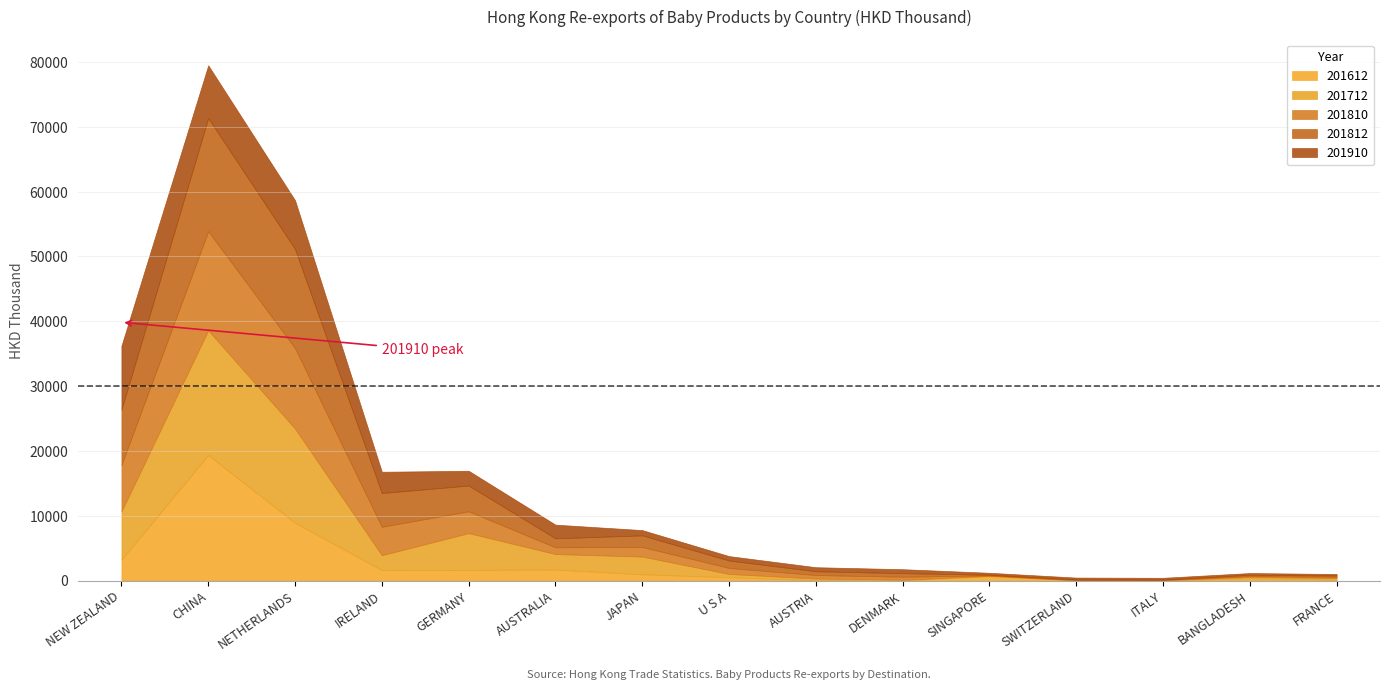

Where is the first local minimum for 201810?

AUSTRALIA